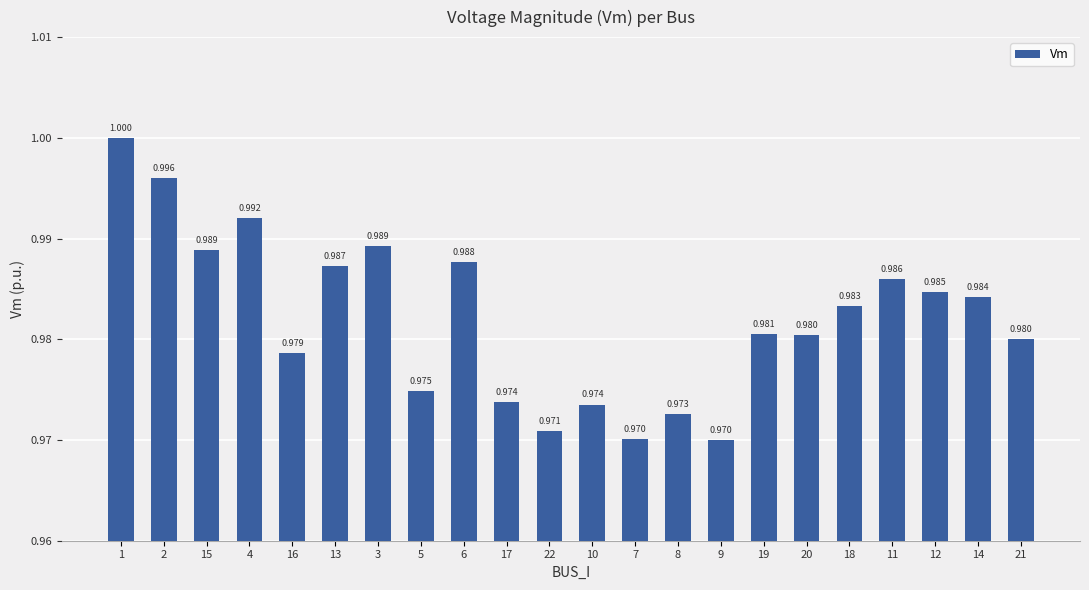

Where is the data nearest to the value 0?

9